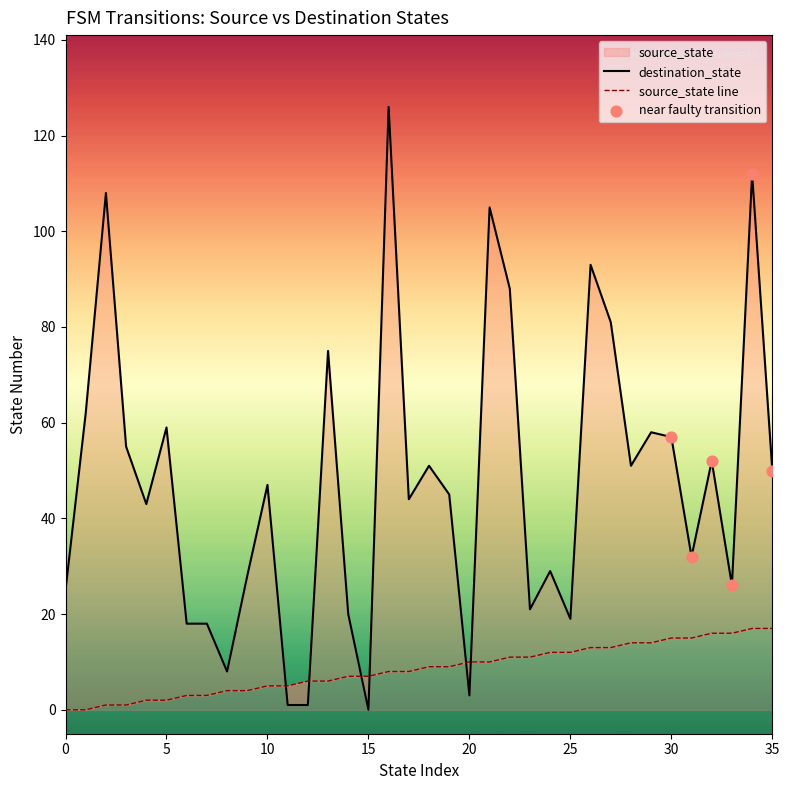

At how many categories does at least one series exceed 5?

35